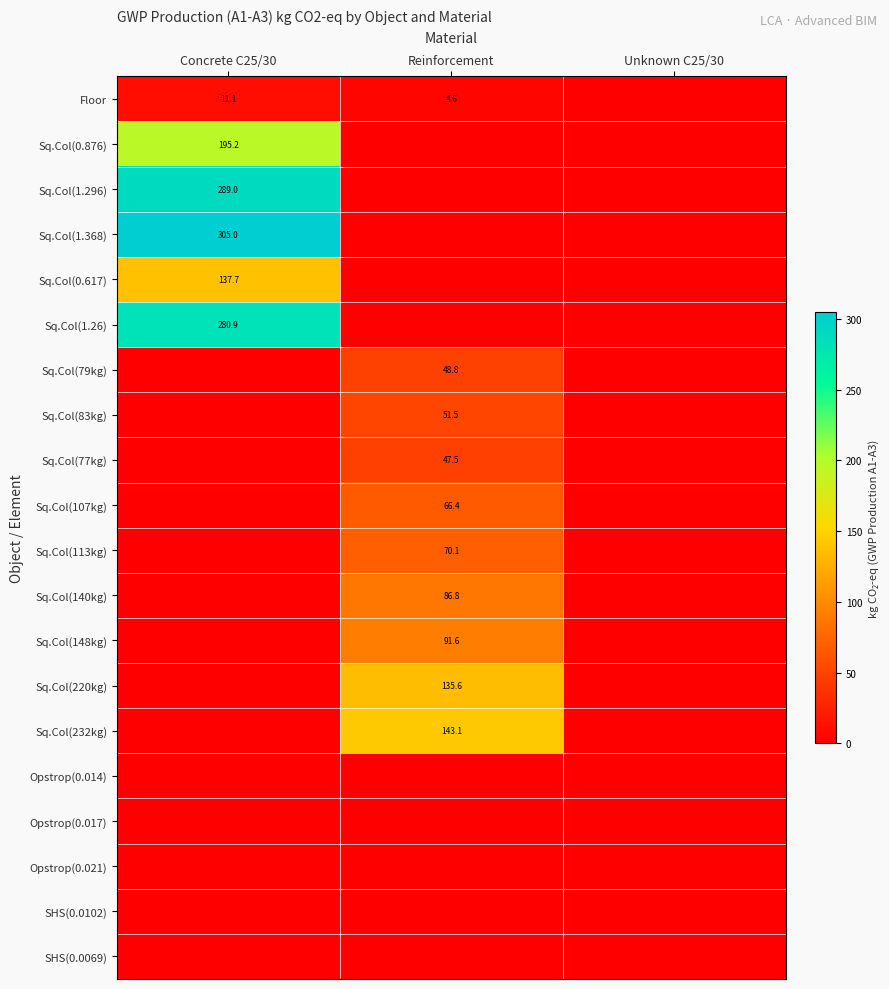

The value of Sq.Col(1.296) at Concrete C25/30 is 197.5. True or false?

False